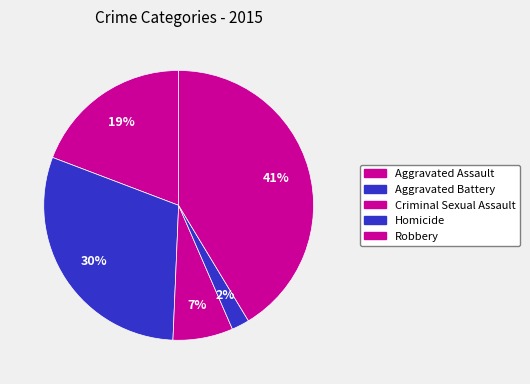

What is the smallest slice in the pie chart?

Homicide